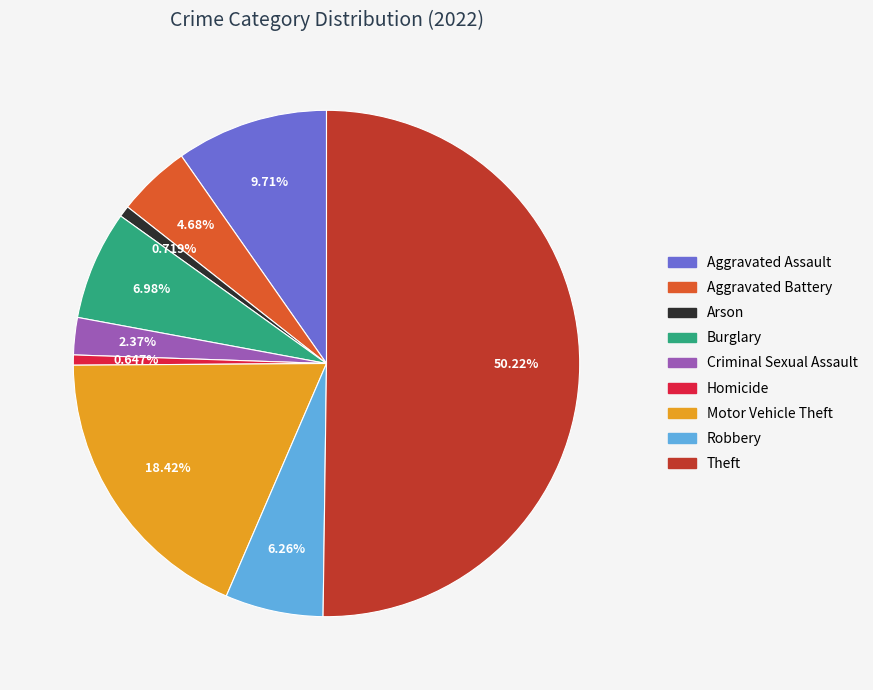

Is Burglary the majority of the pie?

No